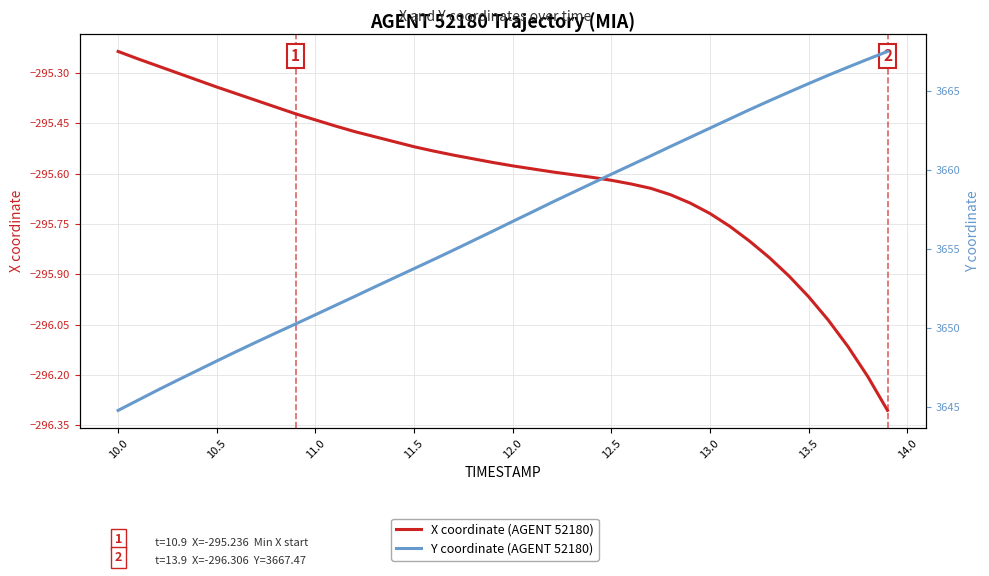

True or false: Y coordinate (AGENT 52180) and X coordinate (AGENT 52180) cross at least once.

False